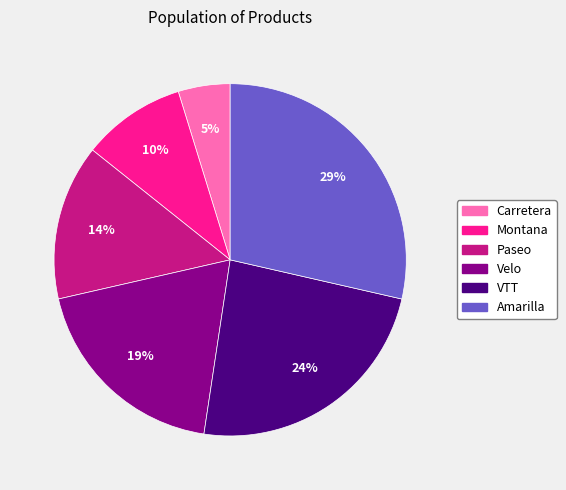

Does any single category account for the majority?

No